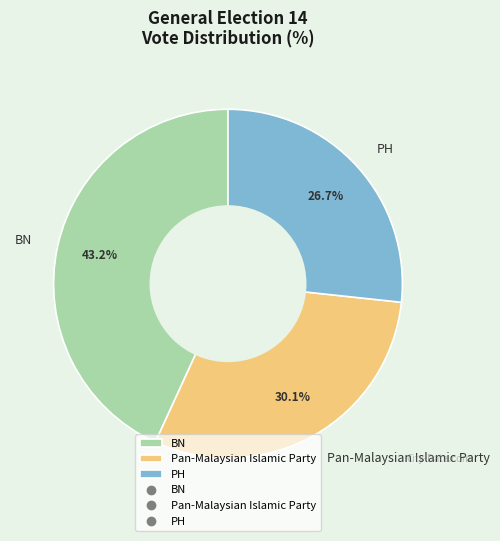

Rank the categories by value from lowest to highest.

PH, Pan-Malaysian Islamic Party, BN